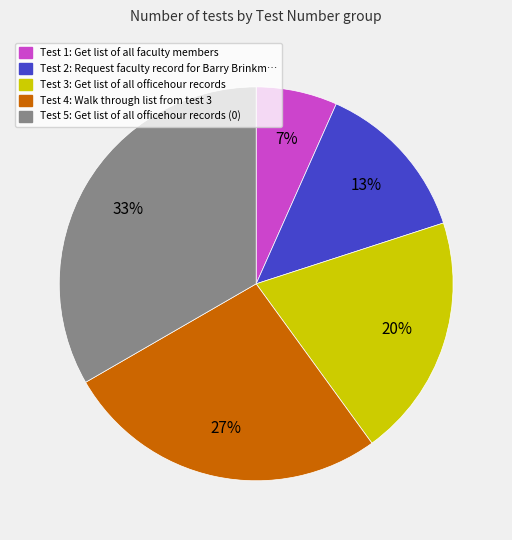

What is the ratio of the value at Test 4 to the value at Test 5?

0.8